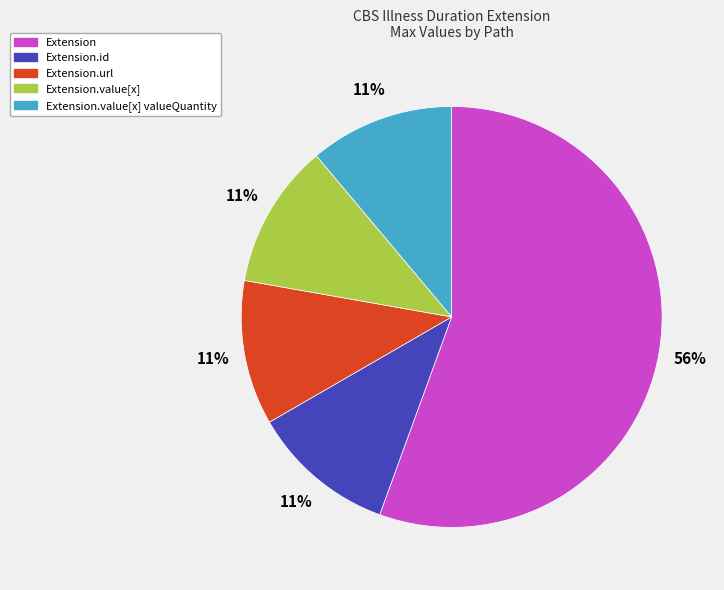

True or false: Extension.id accounts for 1% of the total.

False